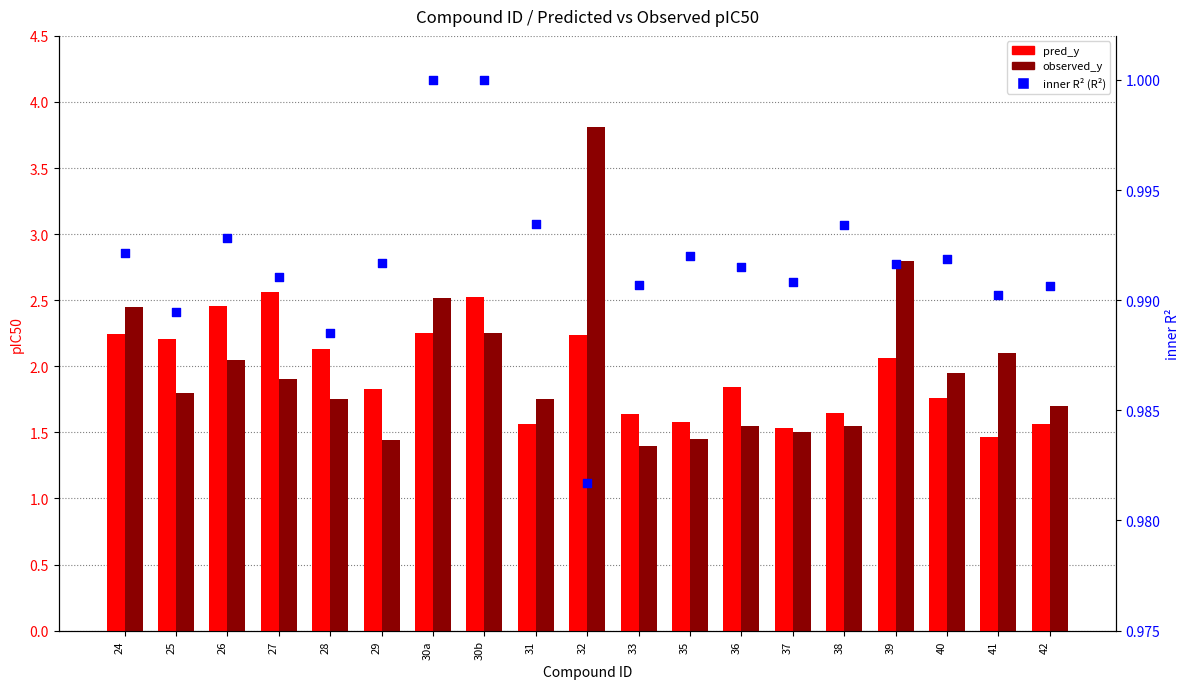

At how many categories does at least one series exceed 2?

10